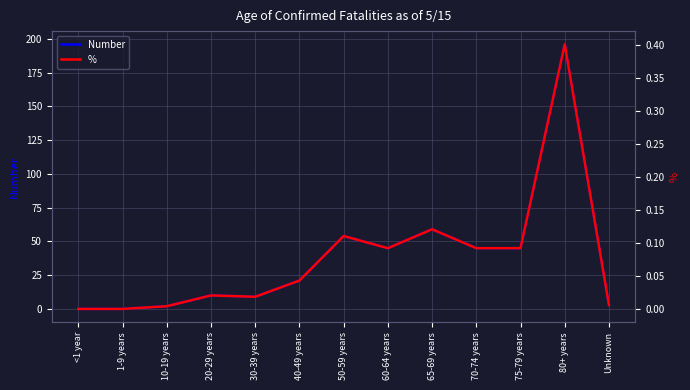

What is the maximum value shown in the chart?

196.0